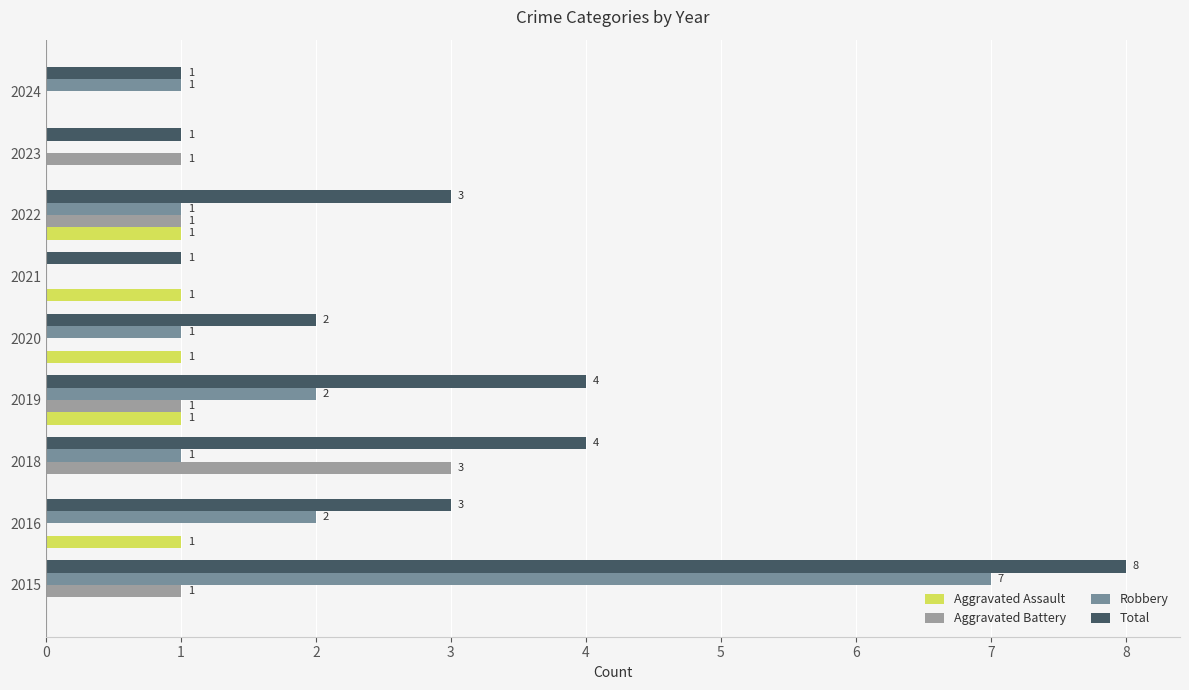

Is it true that Aggravated Assault equals 1 at 2020?

True